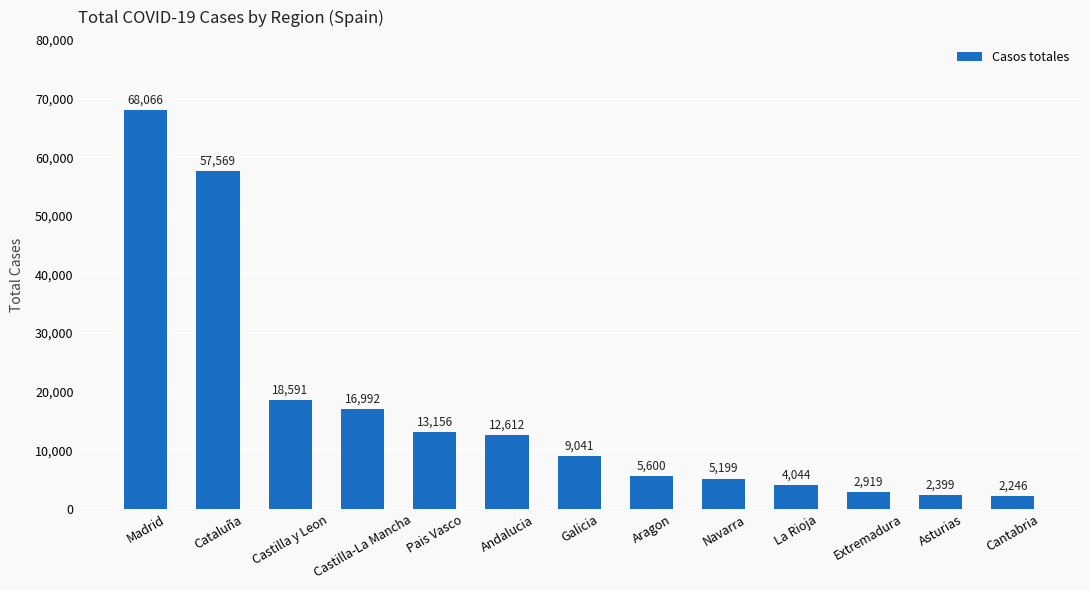

Is it true that the value at Madrid is 68066?

True